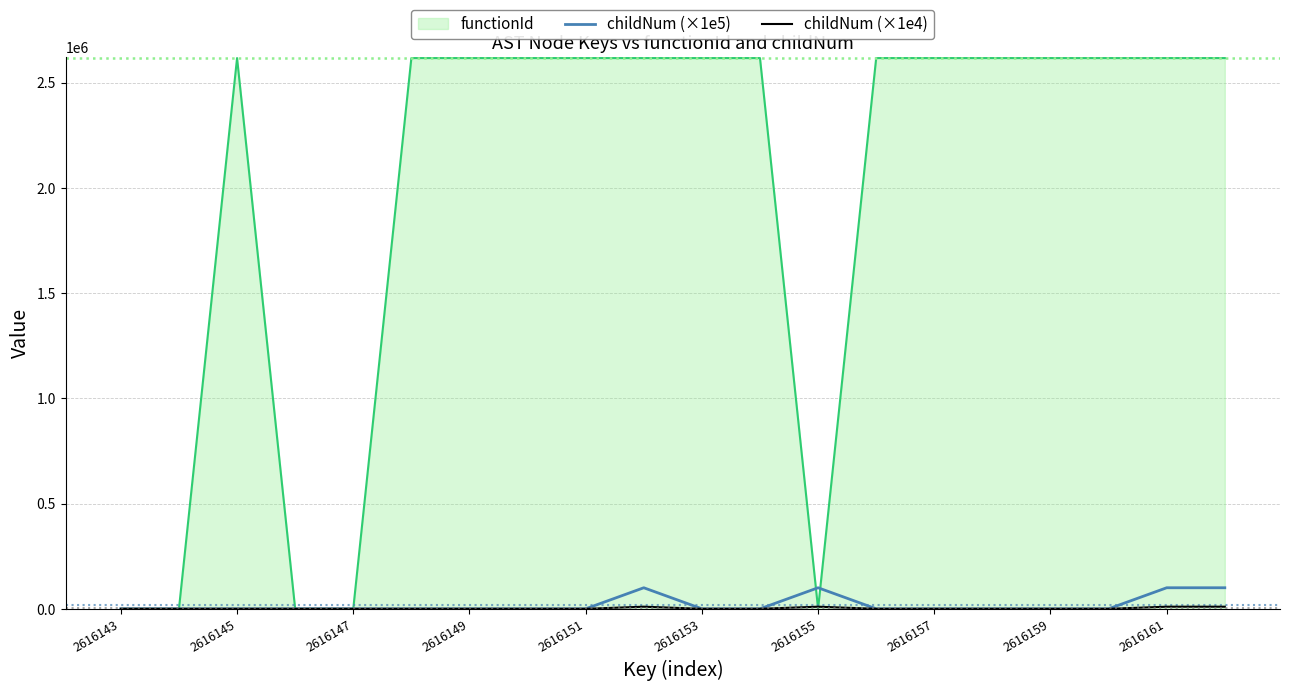

What is the maximum value shown in the chart?

2616144